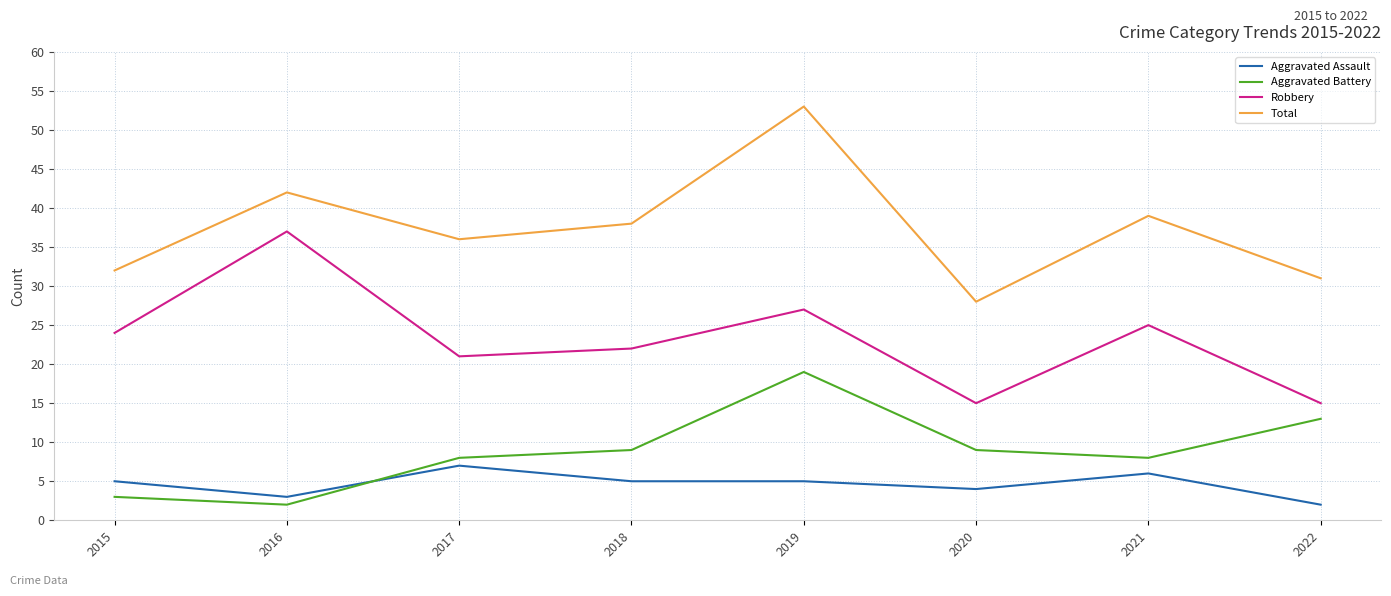

Does the chart have visible grid lines?

Yes